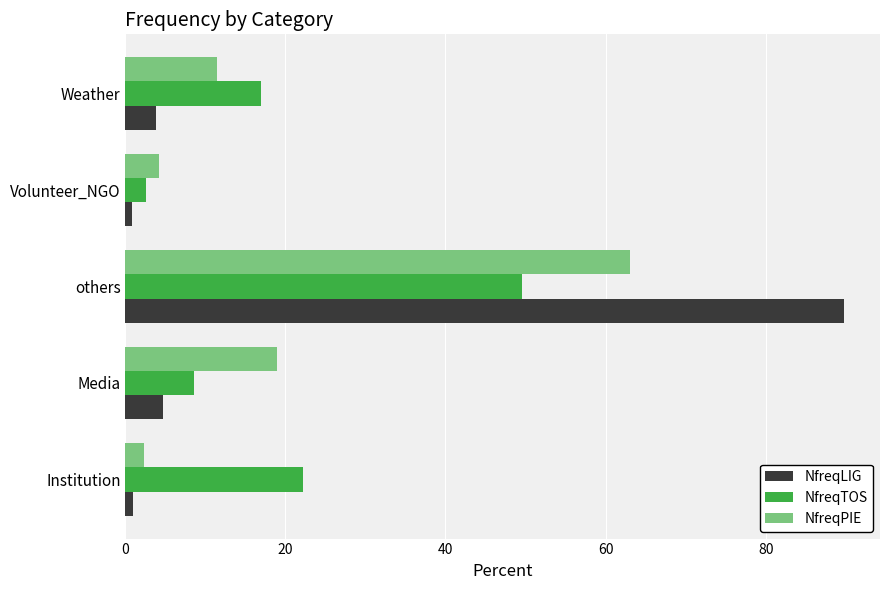

Rank the series by their maximum value, from lowest to highest.

NfreqTOS, NfreqPIE, NfreqLIG